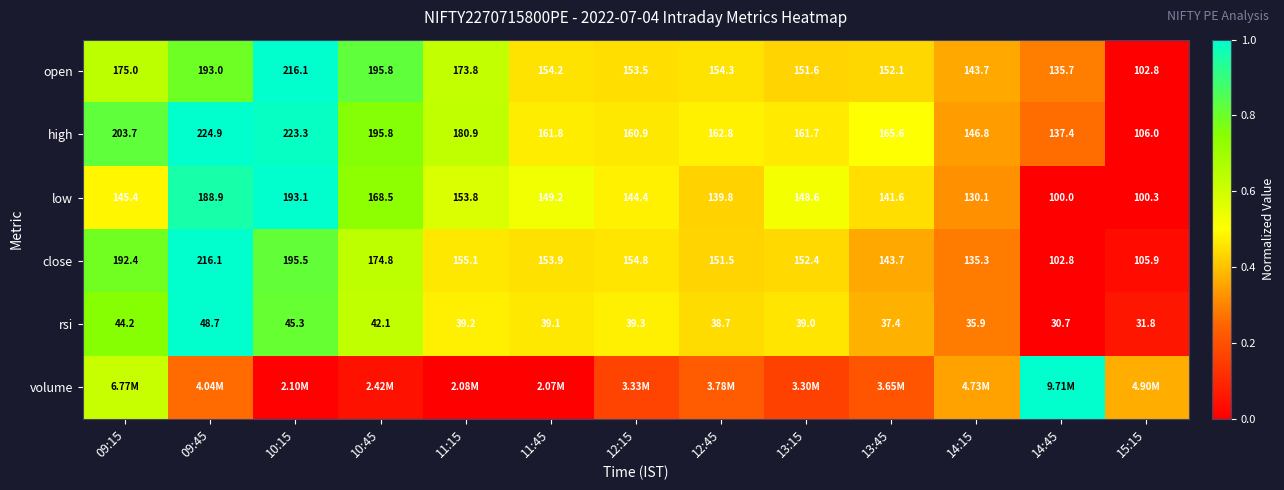

Rank the categories by open value from highest to lowest.

10:15, 10:45, 09:45, 09:15, 11:15, 12:45, 11:45, 12:15, 13:45, 13:15, 14:15, 14:45, 15:15